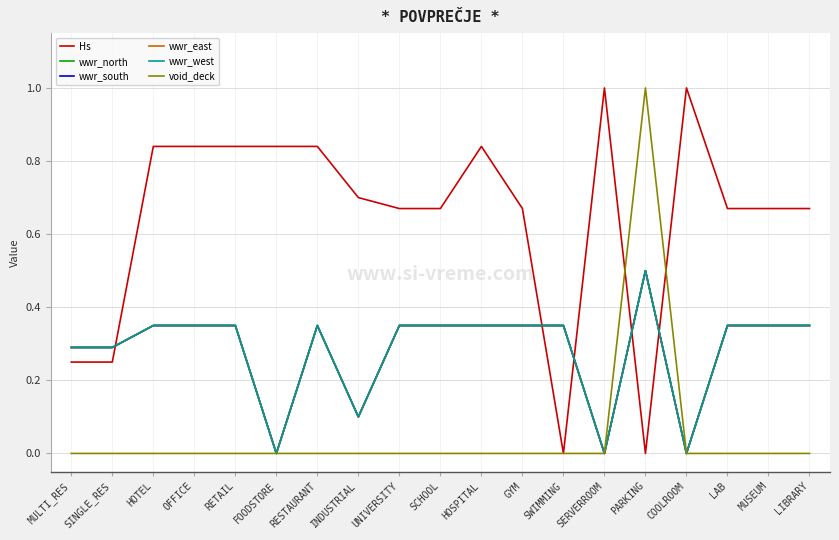

At which category does the chart reach its minimum across all series?

SWIMMING